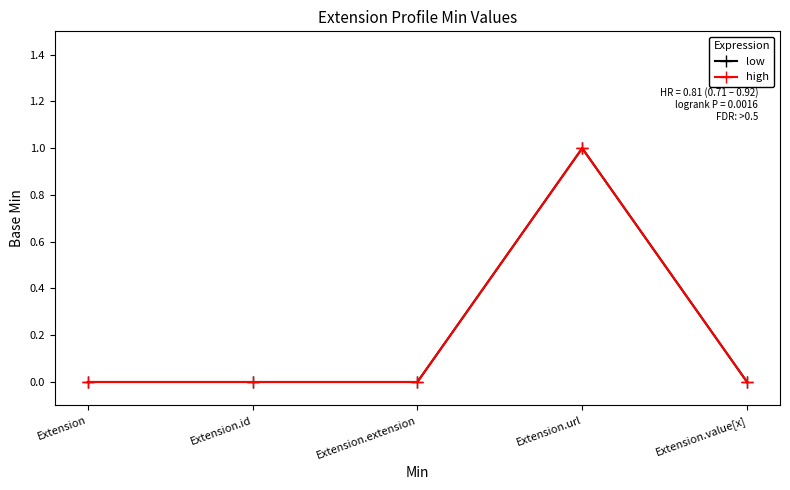

Is this an area chart (filled region under the line)?

No